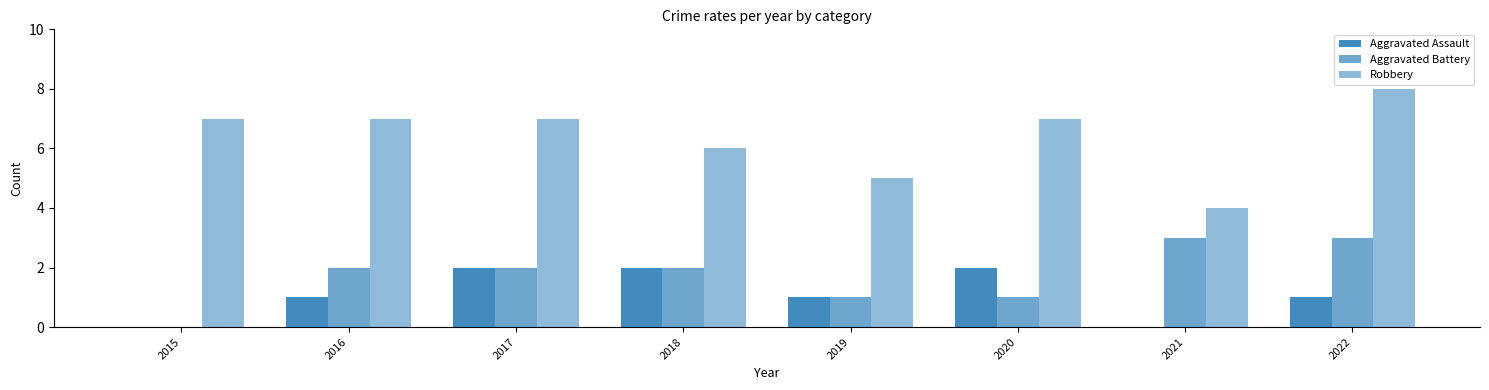

Reading left to right, transcribe all the data shown in this chart.

Aggravated Assault: 2015=0	2016=1	2017=2	2018=2	2019=1	2020=2	2021=0	2022=1
Aggravated Battery: 2015=0	2016=2	2017=2	2018=2	2019=1	2020=1	2021=3	2022=3
Robbery: 2015=7	2016=7	2017=7	2018=6	2019=5	2020=7	2021=4	2022=8